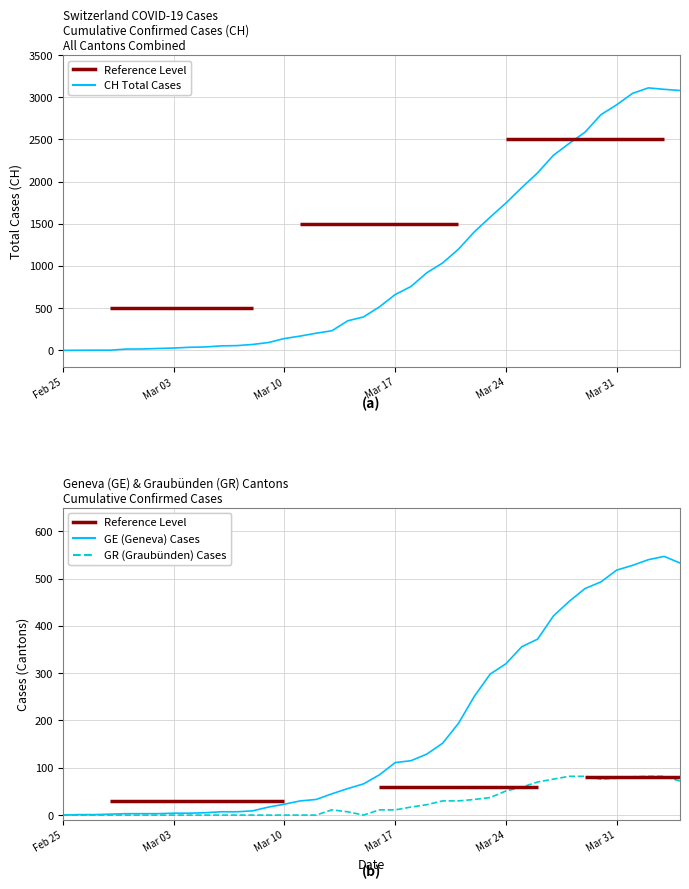

List the series in order of their overall mean, lowest first.

GR (Graubünden) Cases, GE (Geneva) Cases, CH Total Cases